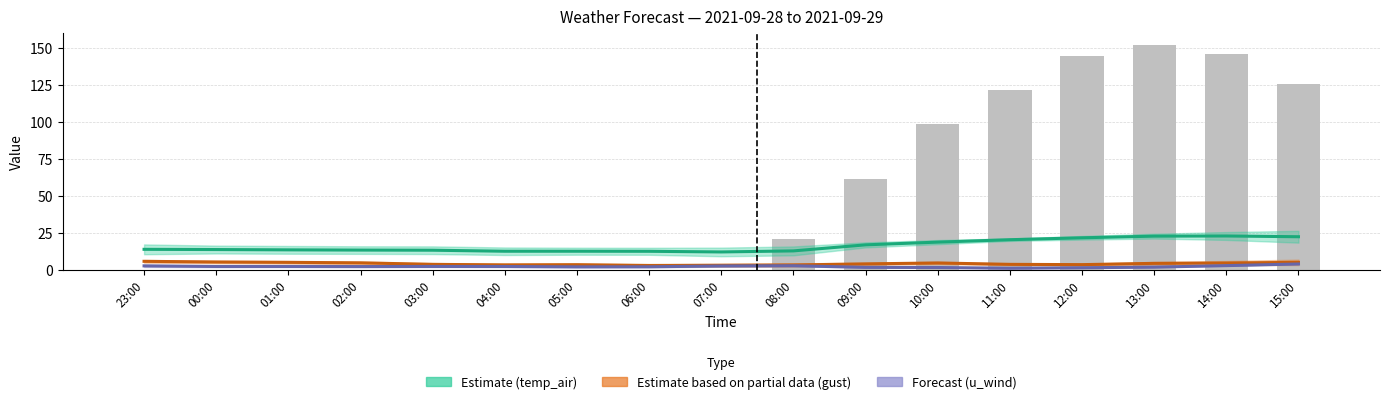

Does the chart contain any negative values?

No